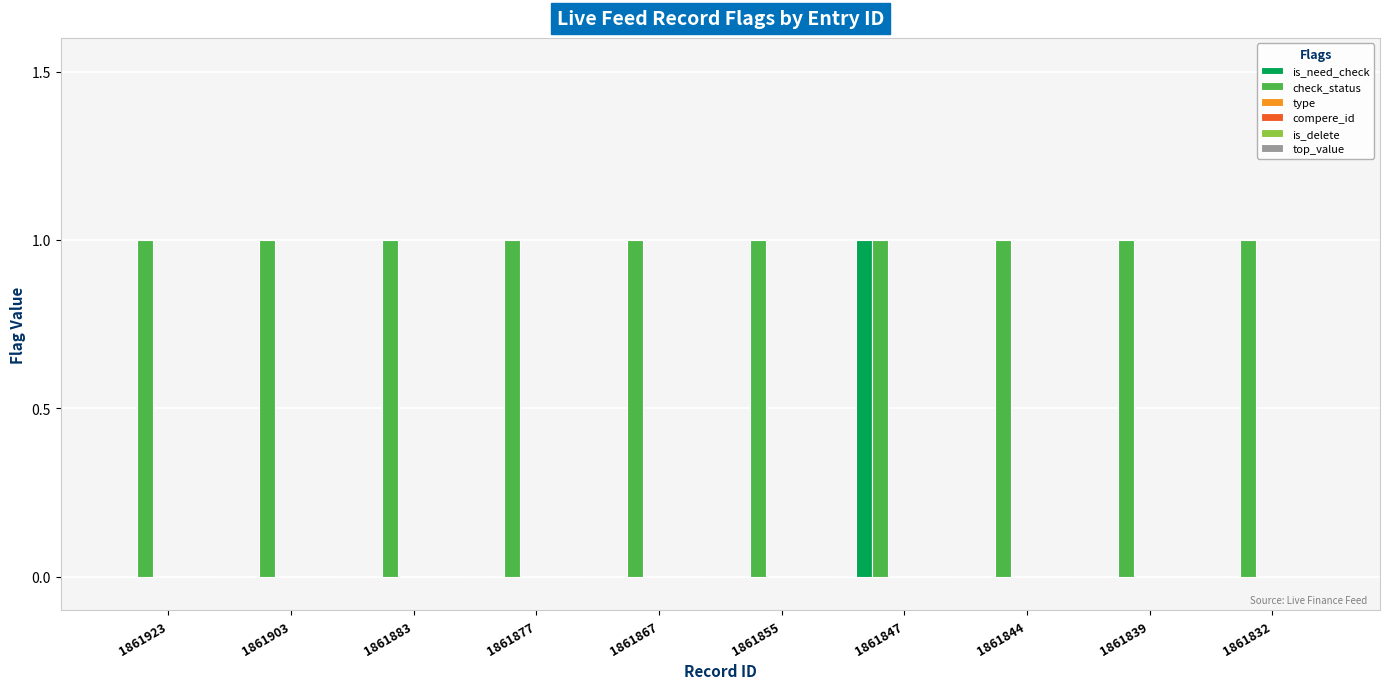

Which series has the largest total across all categories?

check_status